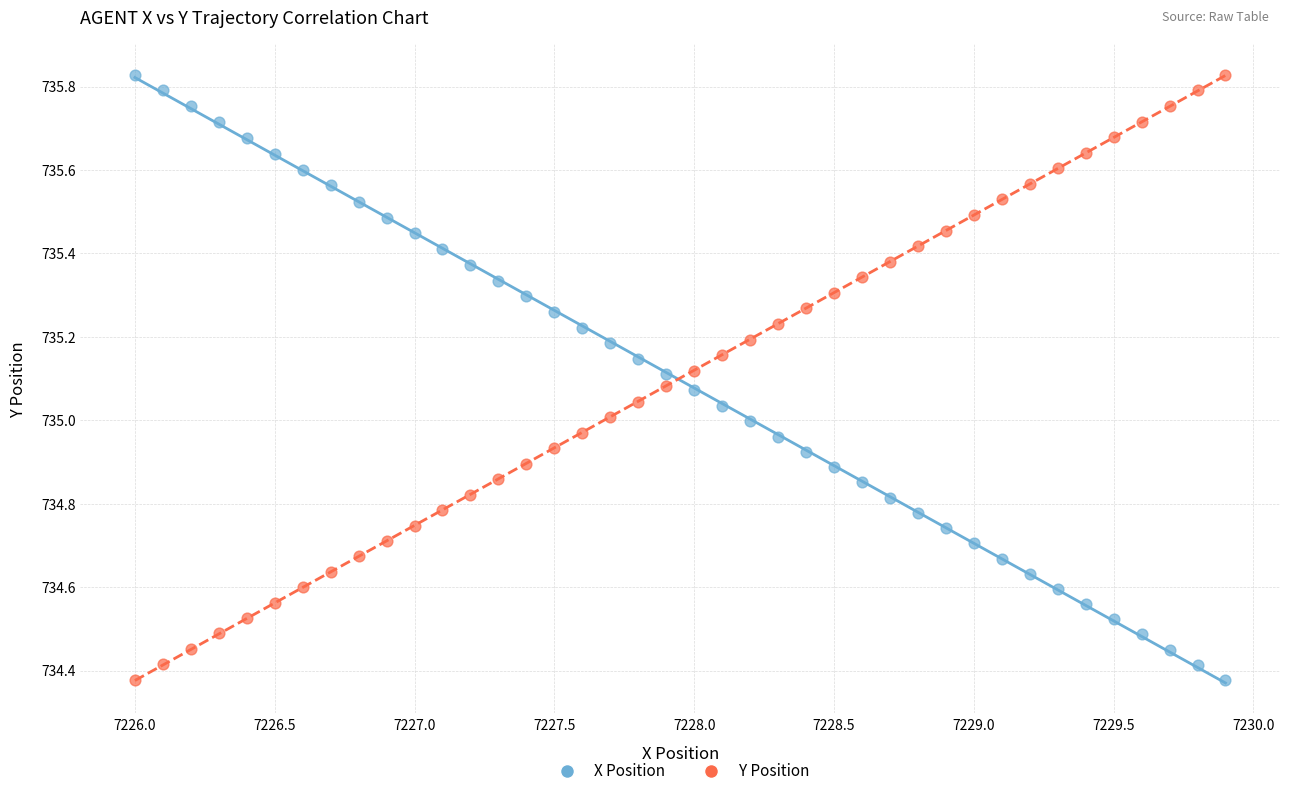

Across all data points, what is the range of X values (max minus min)?

3.9